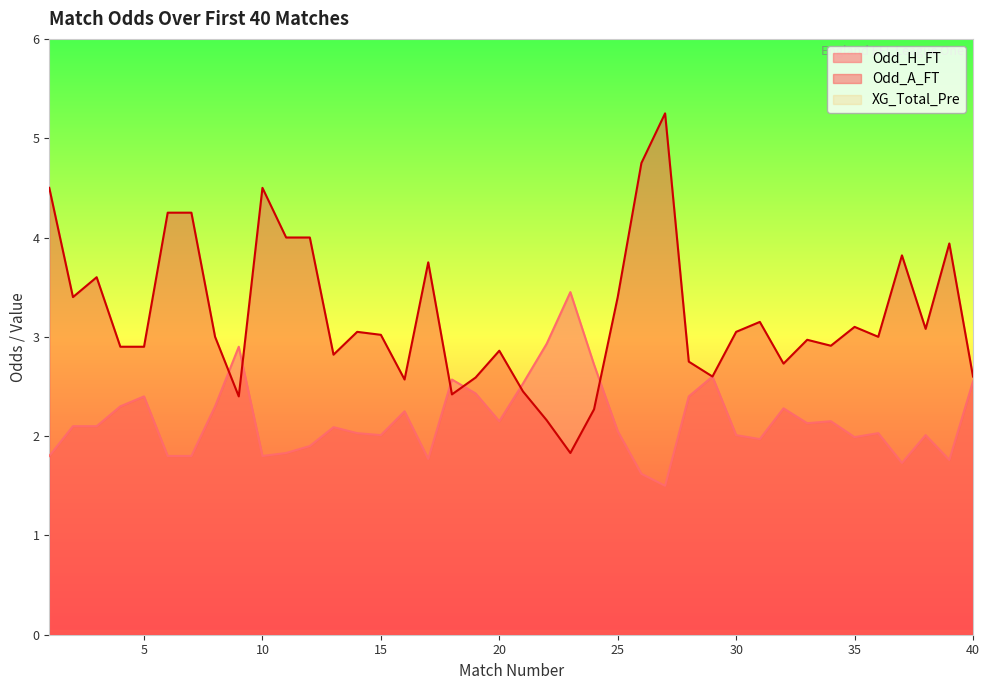

What is the greatest value displayed?

5.2